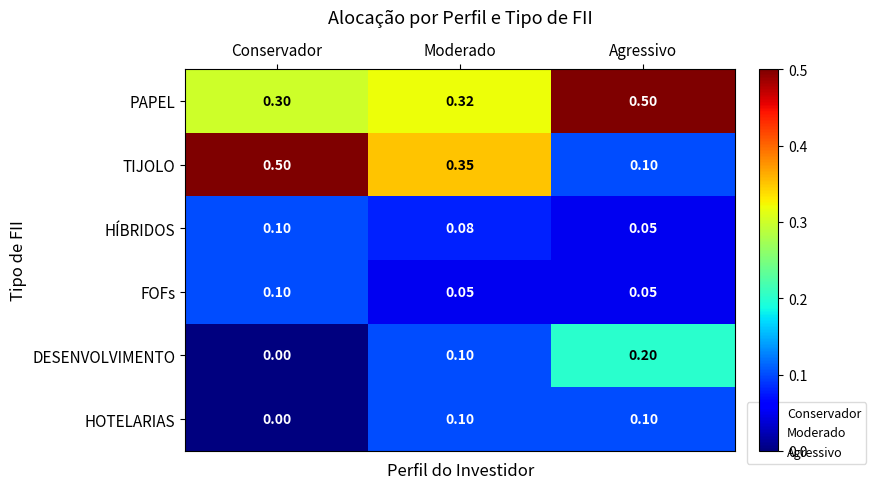

What is the total value across all series at Agressivo?

1.0